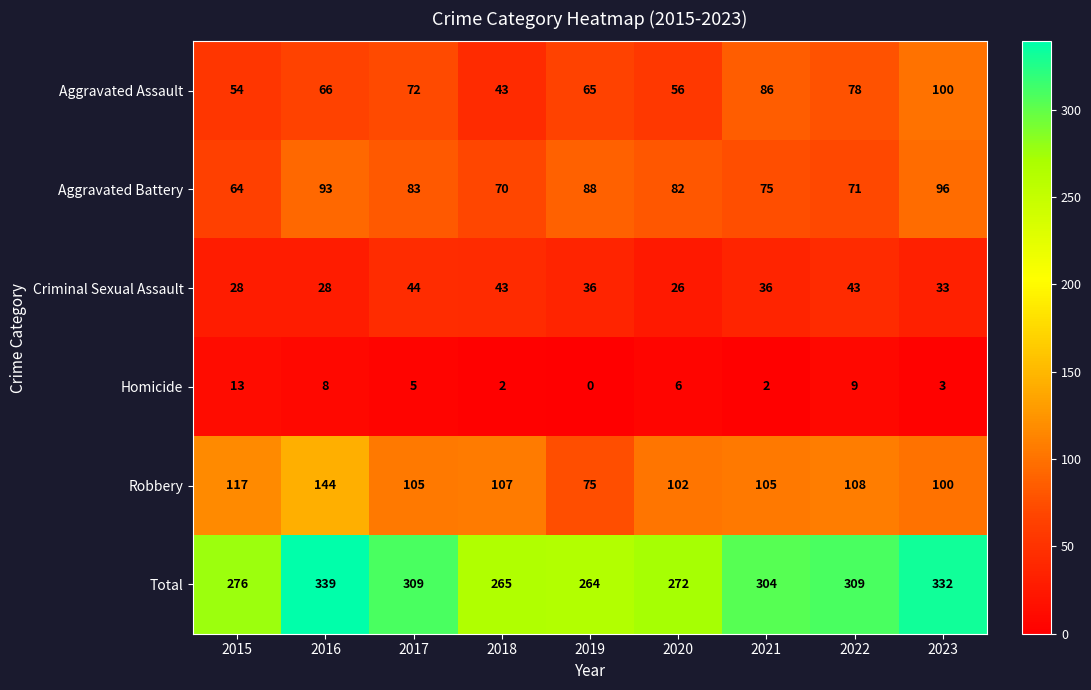

What is the lowest value of the Robbery series?

75